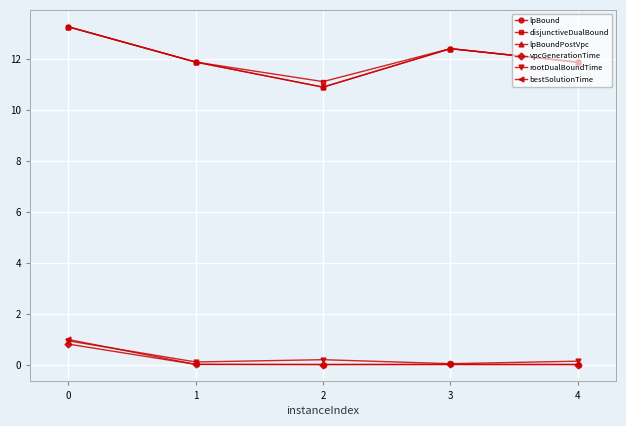

Does the chart have visible grid lines?

Yes